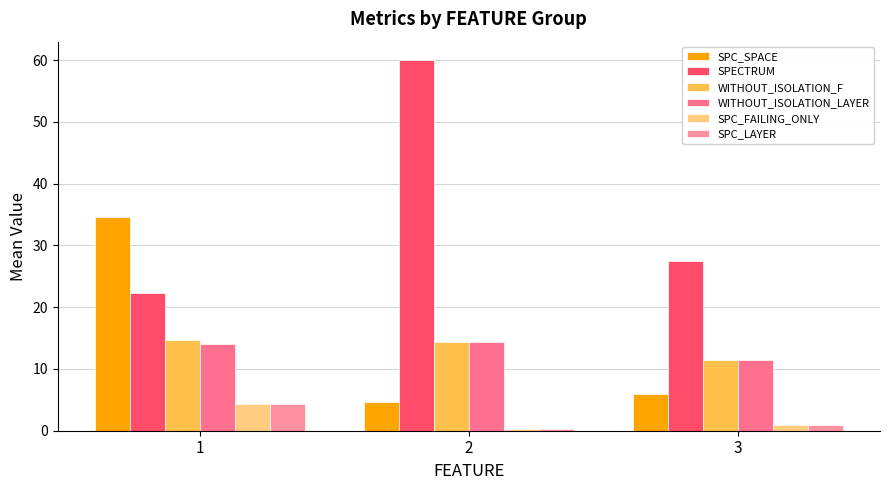

Rank the categories by WITHOUT_ISOLATION_F value from lowest to highest.

3, 2, 1